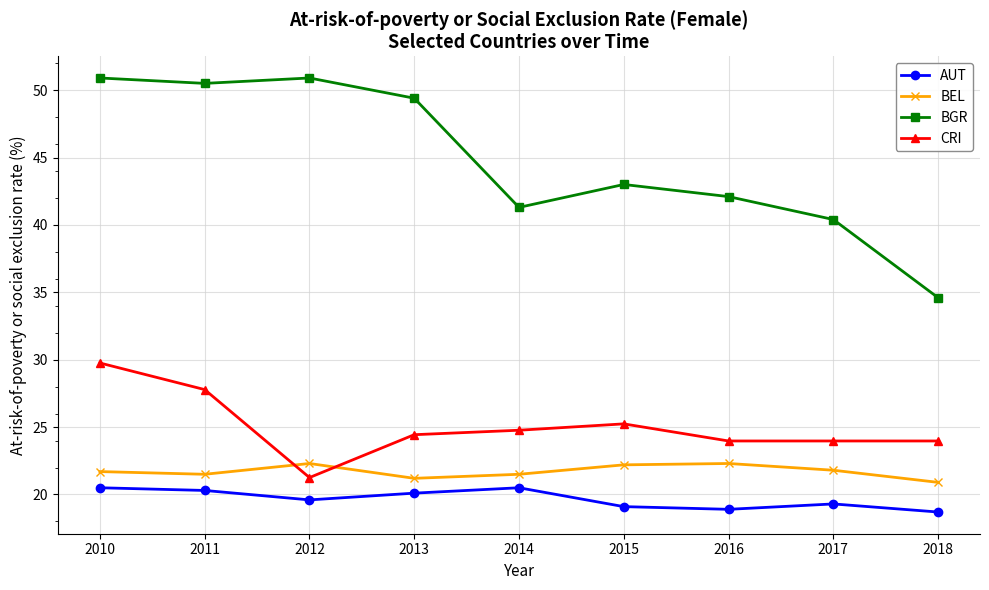

At 2016, list the series in order from smallest to largest.

AUT, BEL, CRI, BGR